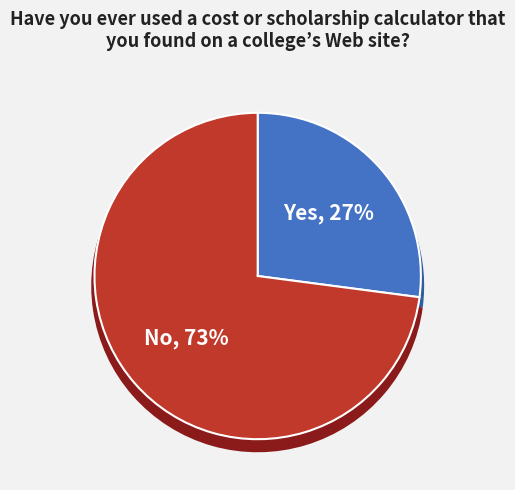

The 丑奴儿慢    乙丑春三月，赴行在所，寓小石斋中，海裳盛开。 slice represents 79% of the pie. True or false?

False